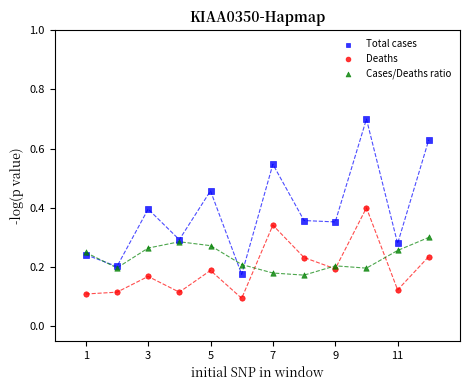

Which series contains the lowest Y value?

Deaths